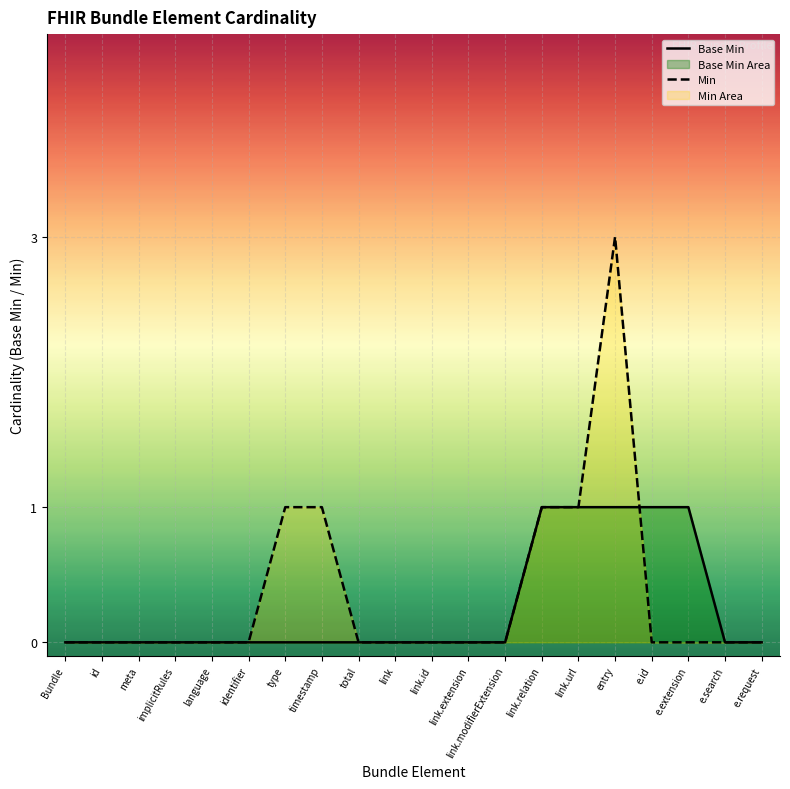

The Min series shows -1 at total. True or false?

False